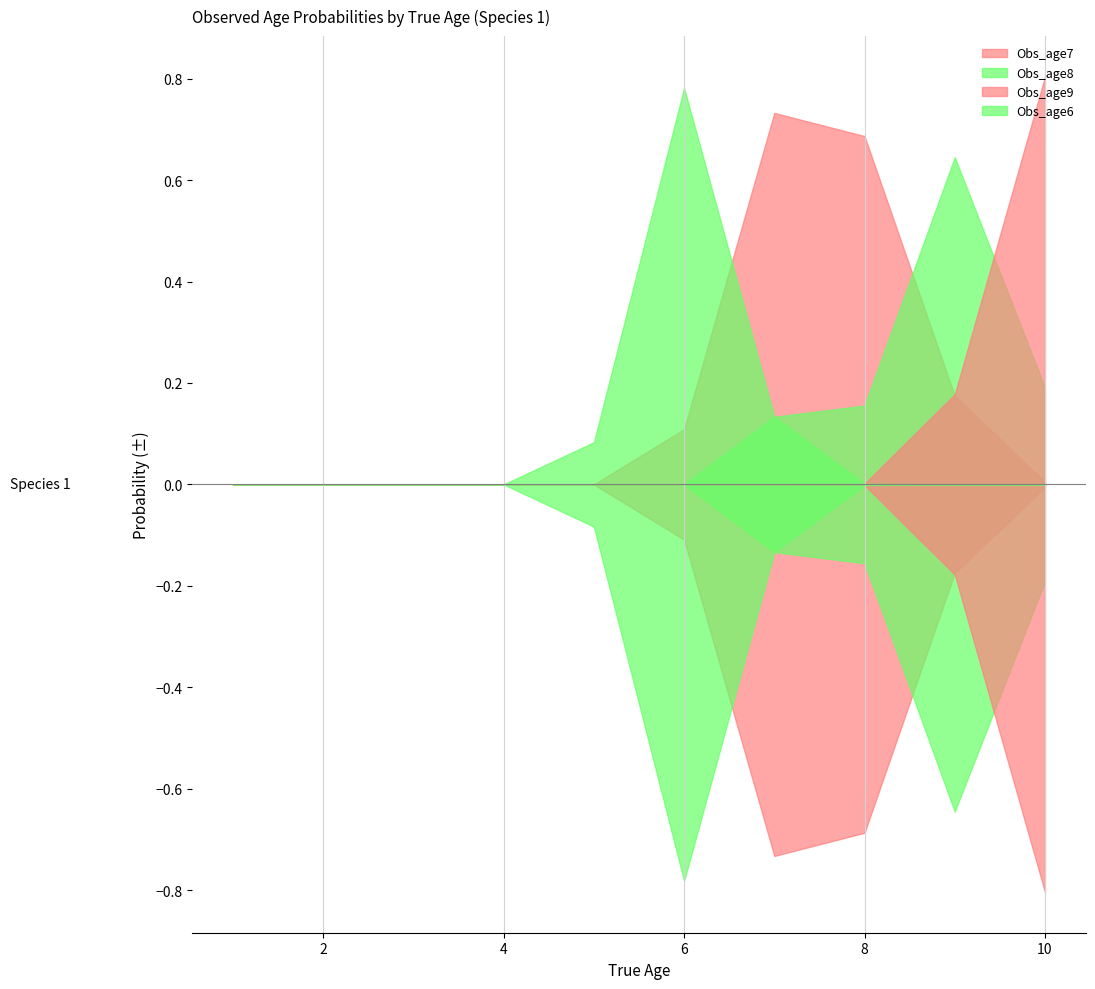

Which has a higher value, 4 or 10?

10